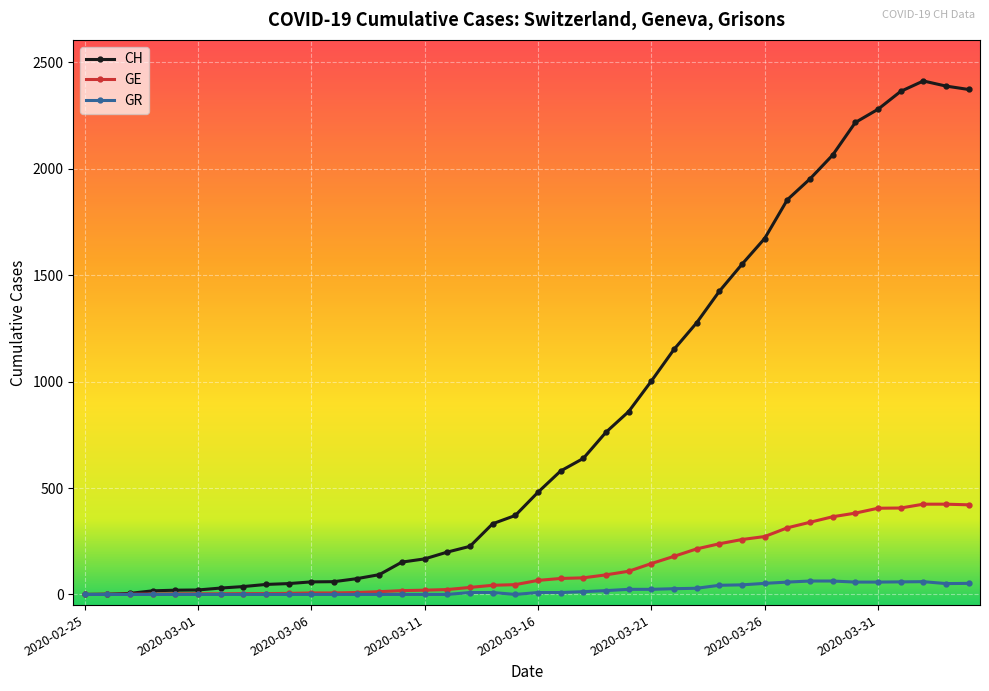

True or false: CH has more than 0 points higher than both neighbors.

True